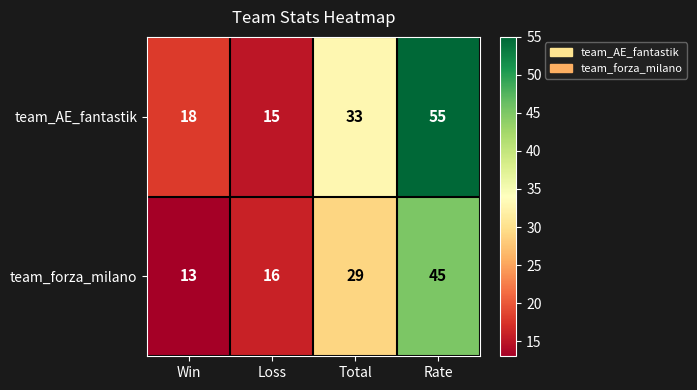

What is the spread (max minus min) of values at Rate?

10